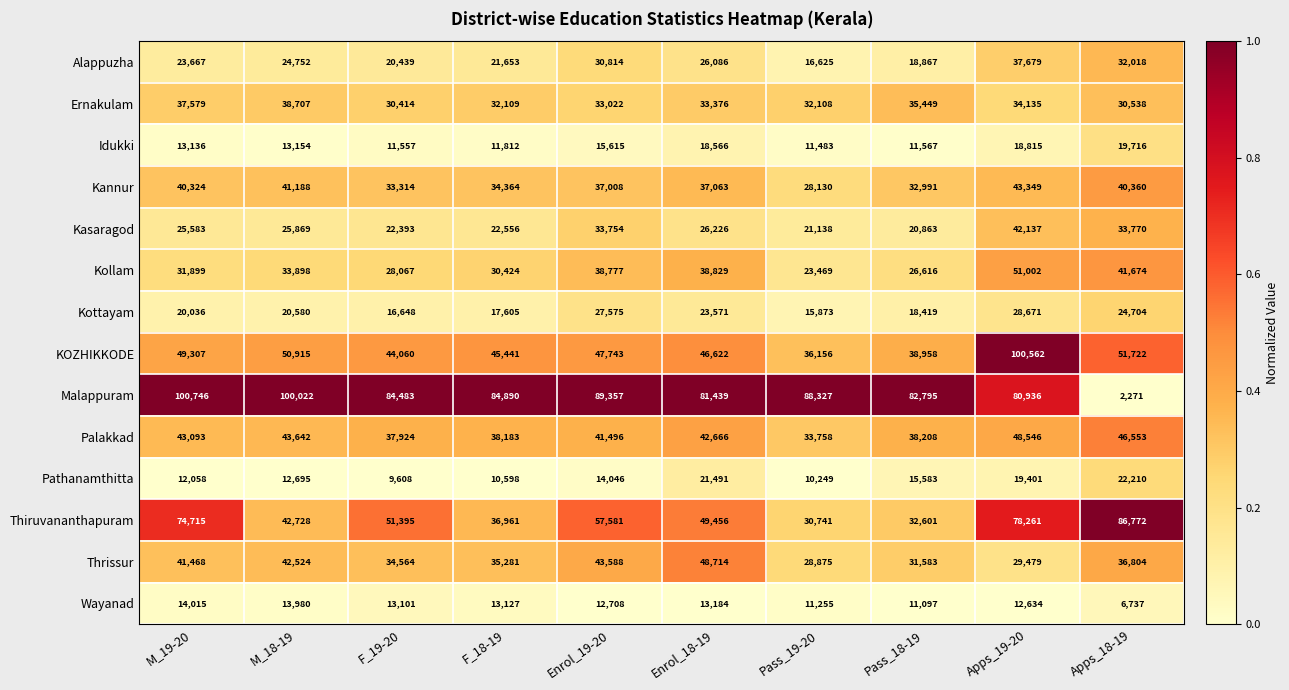

Is it true that Pathanamthitta equals 10598 at F_18-19?

True